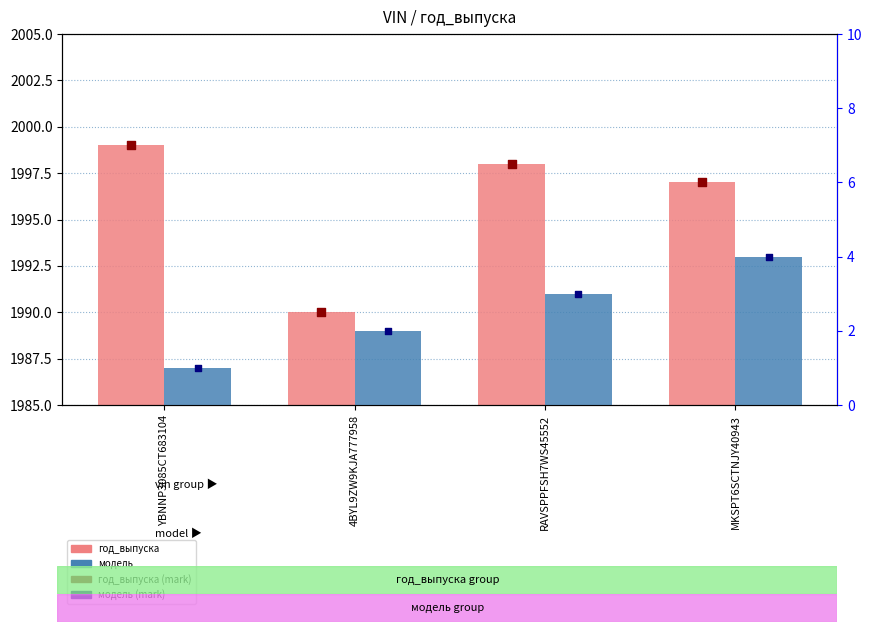

Which series contains the highest Y value?

год_выпуска